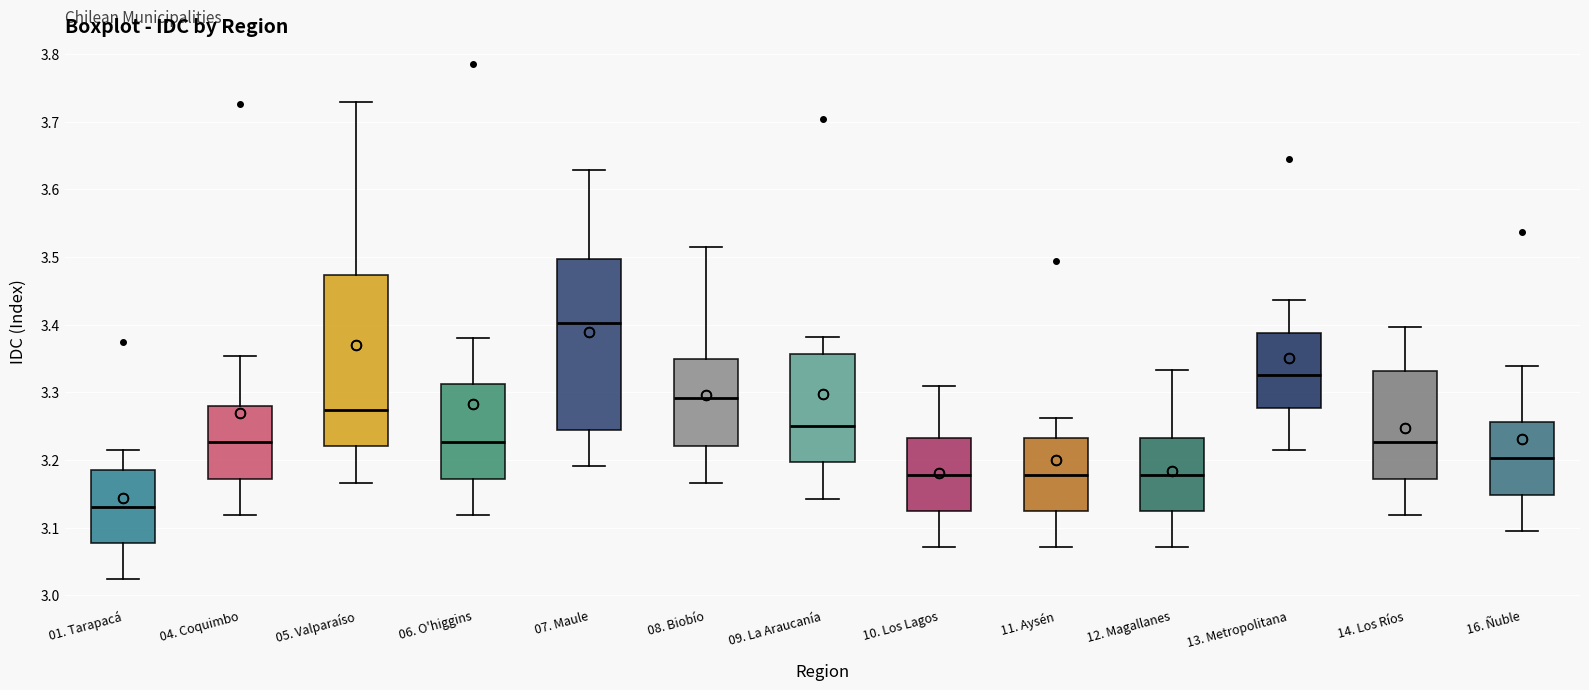

Where is the upper edge of the box for 11. Aysén on the y-axis? The values are not printed on the chart, so give them approximately, as read against the axis.

3.23